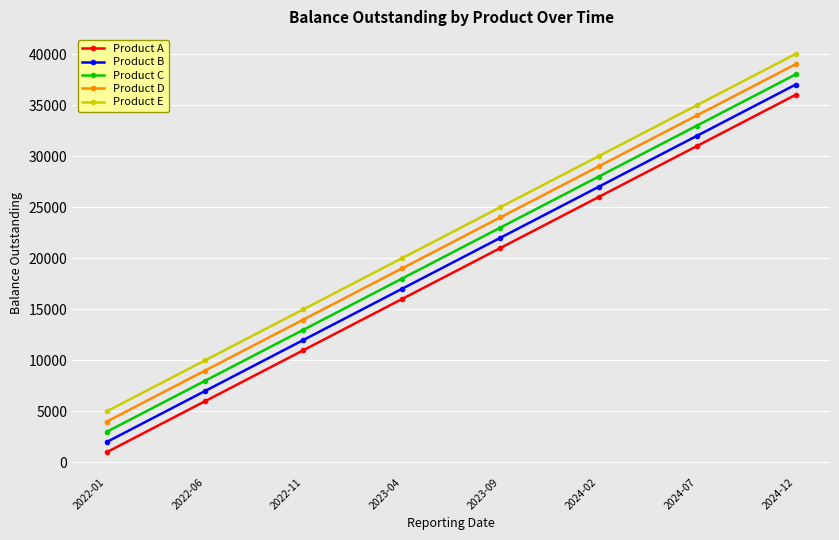

What is the label of the 3rd point from the right?

2024-02